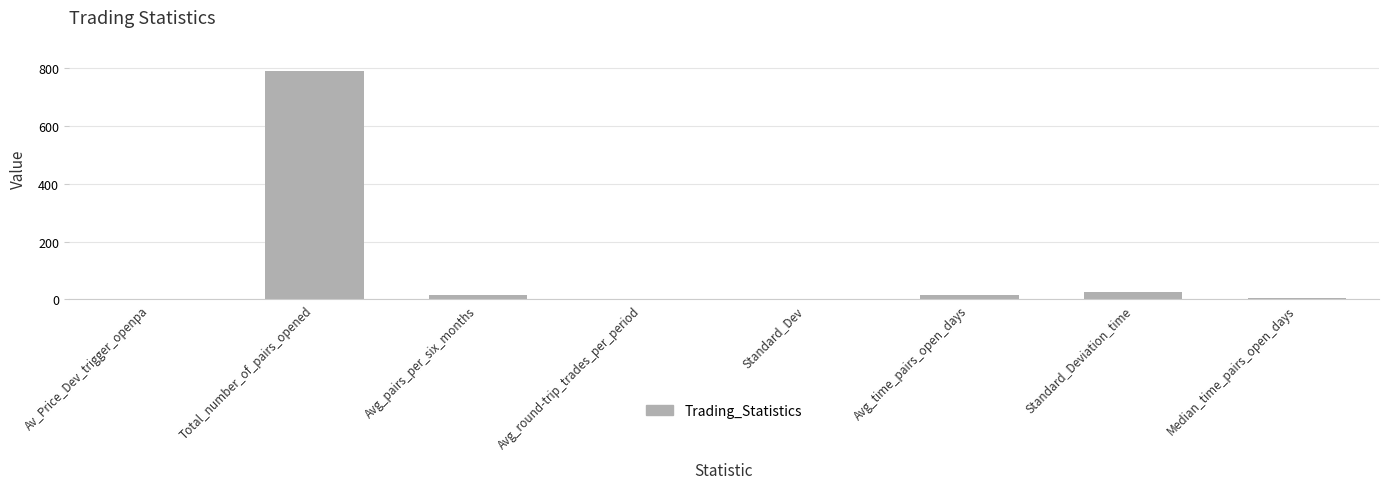

Count the number of values greater than 15.

4